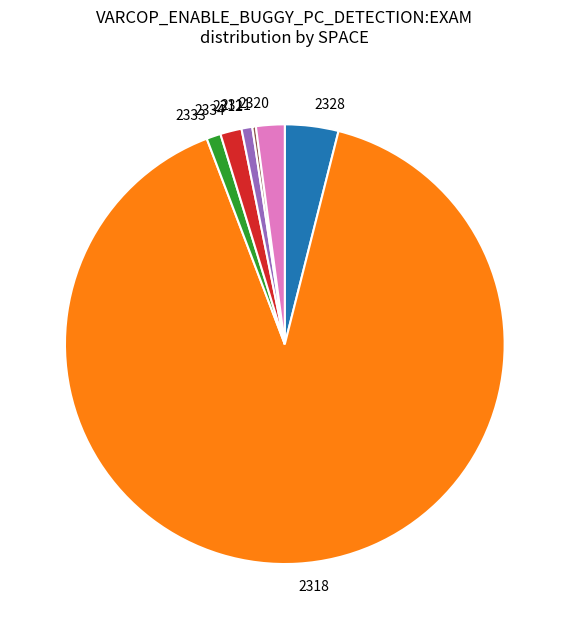

The 2334 slice represents 2% of the pie. True or false?

True